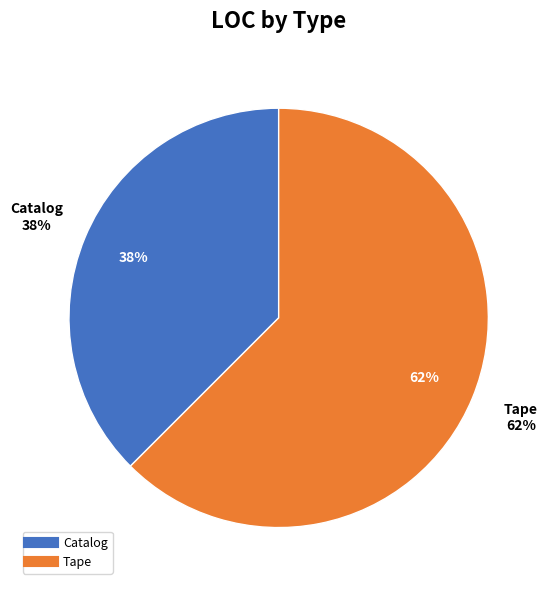

Combined, what portion of the pie is Tape and Catalog?

100.0%